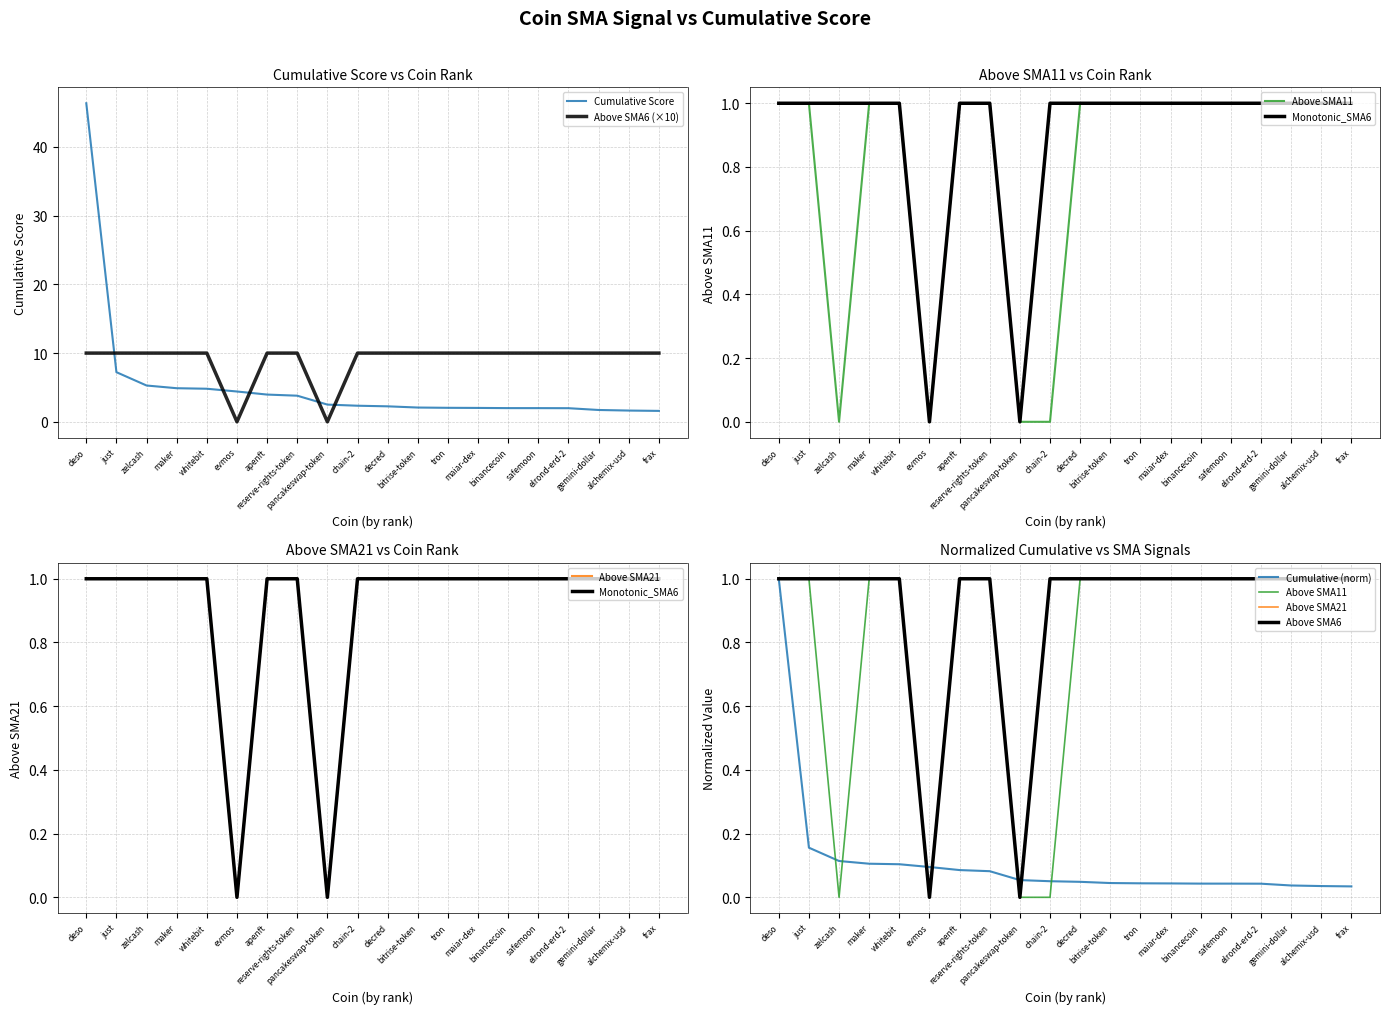

What is the approximate value of Cumulative at just?

7.2